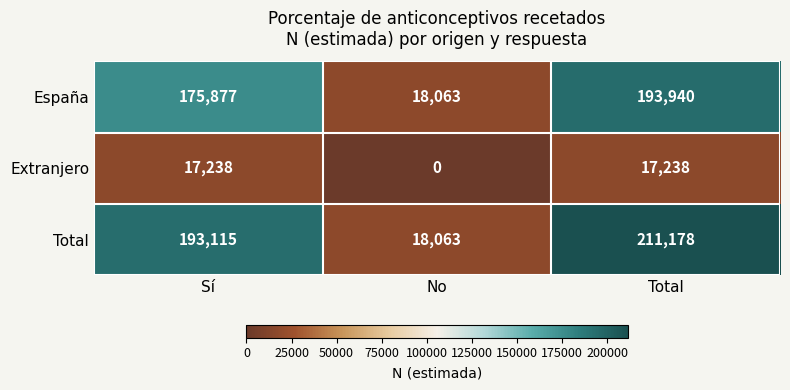

Which category has the lowest value in the Extranjero series?

No